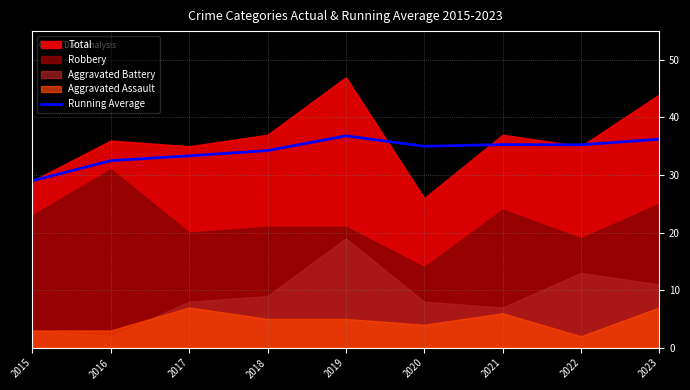

How many lines are shown in the chart?

1